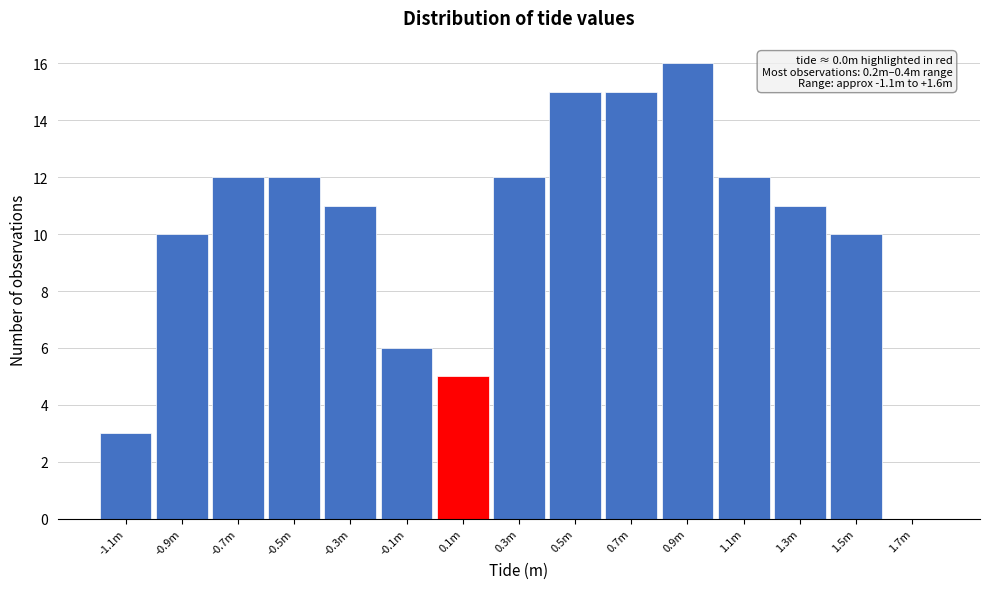

Reading right to left, what are all the values shown in this chart?

1.7m=0	1.5m=10	1.3m=11	1.1m=12	0.9m=16	0.7m=15	0.5m=15	0.3m=12	0.1m=5	-0.1m=6	-0.3m=11	-0.5m=12	-0.7m=12	-0.9m=10	-1.1m=3